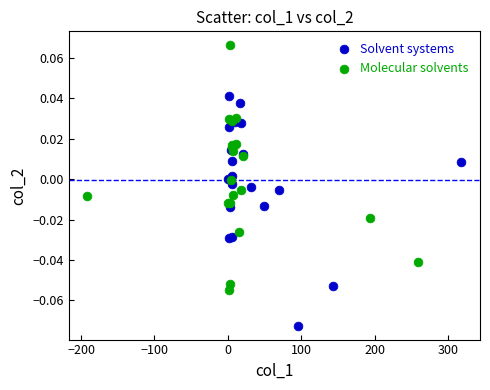

Which series contains the highest Y value?

Molecular solvents